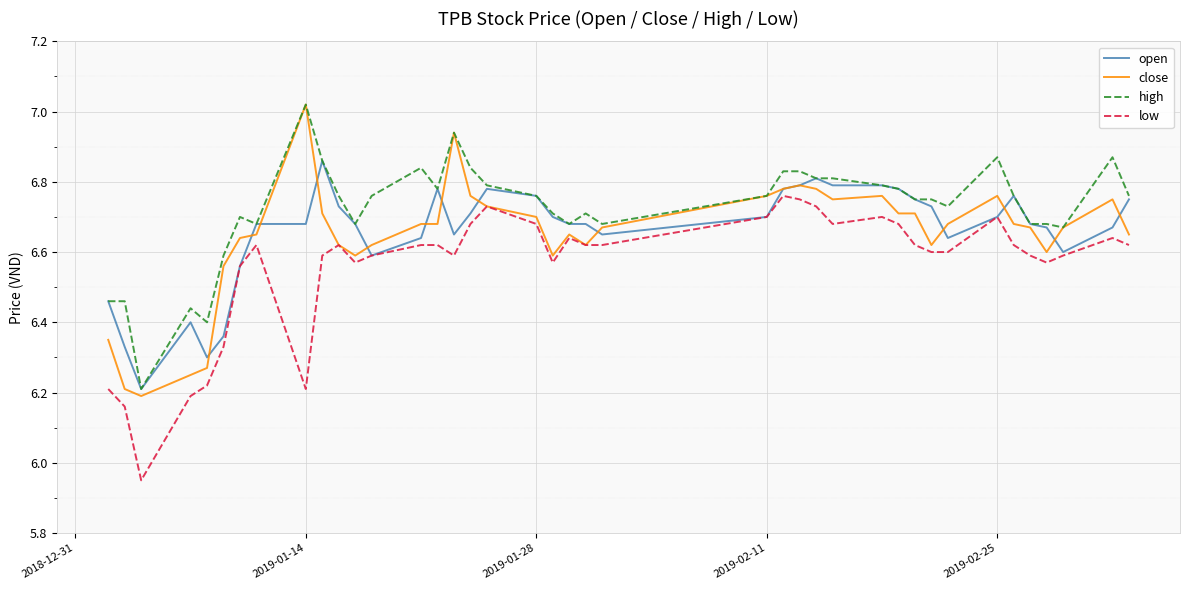

True or false: high and low intersect in this chart.

False